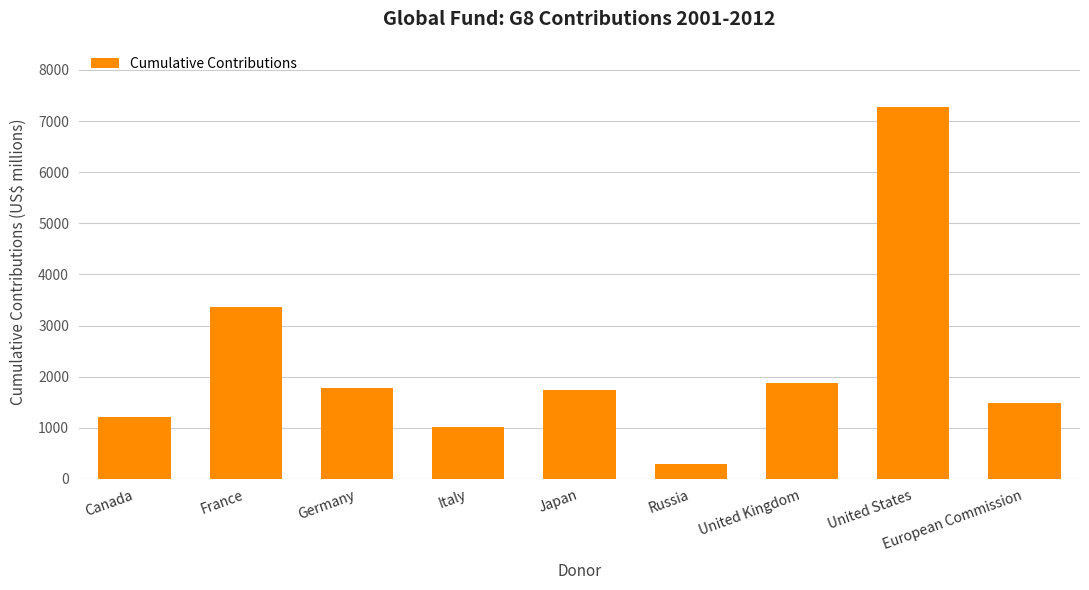

What is the sum of all values?

20032.5